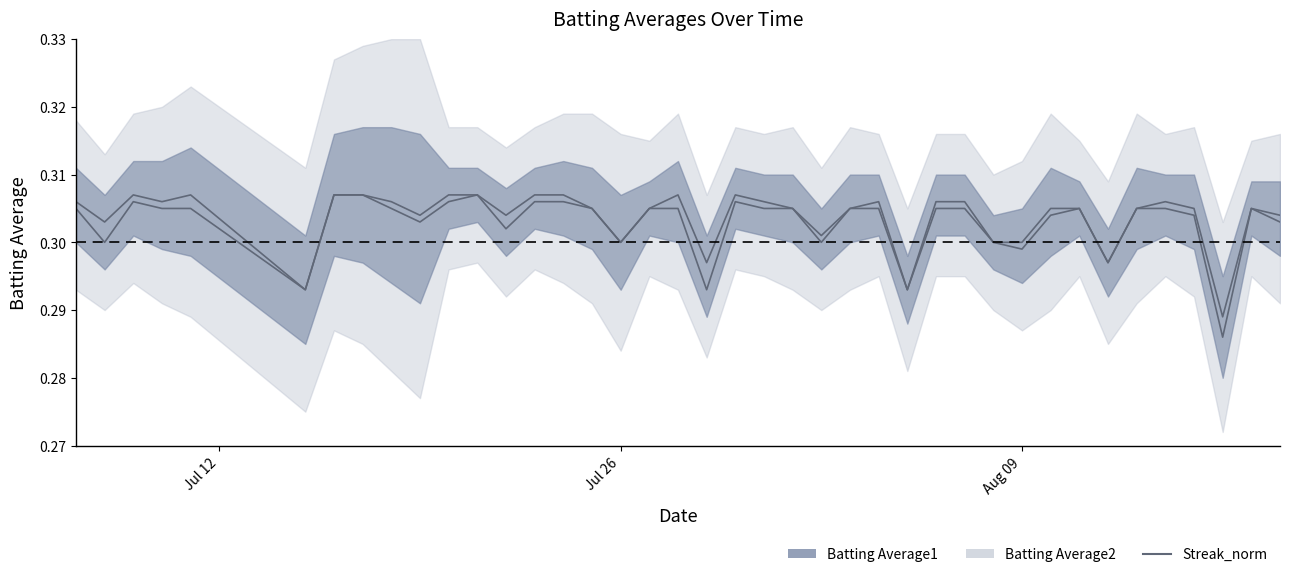

True or false: the data has more than 1 interior local peaks.

True